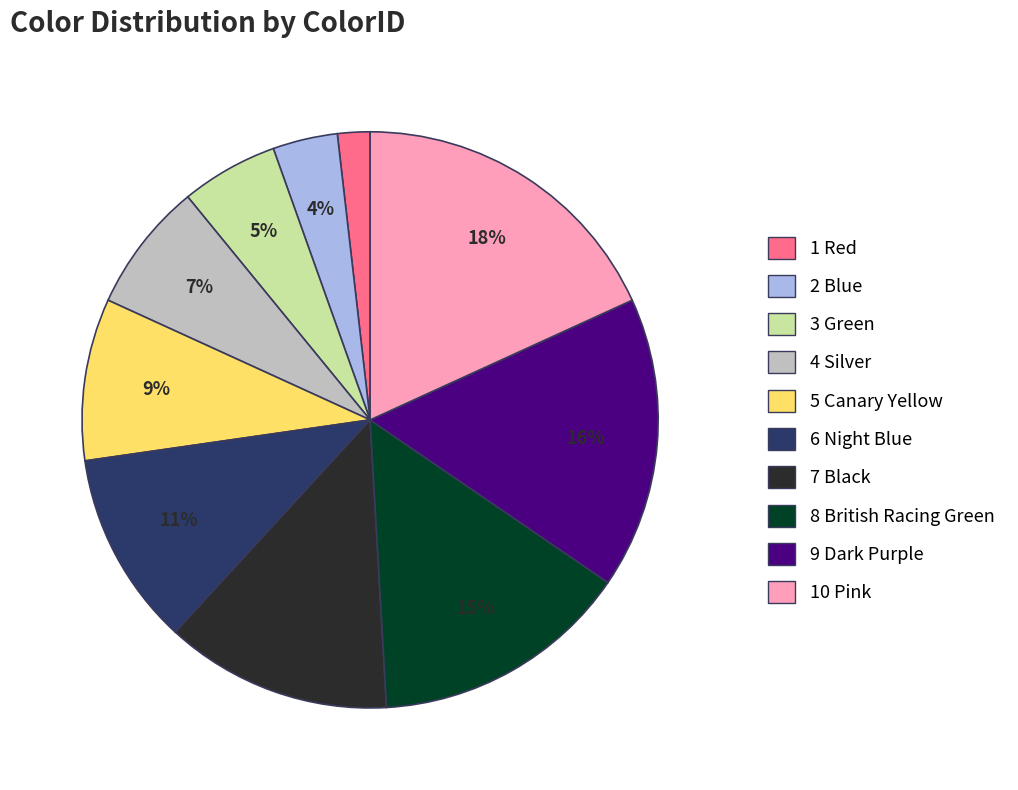

Is there any slice that represents more than half of the pie?

No